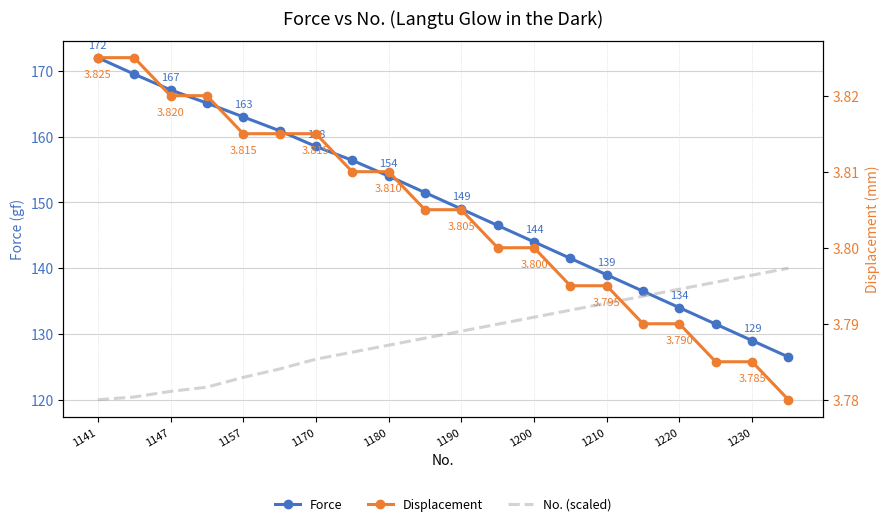

What is the highest value of the Force series?

172.0